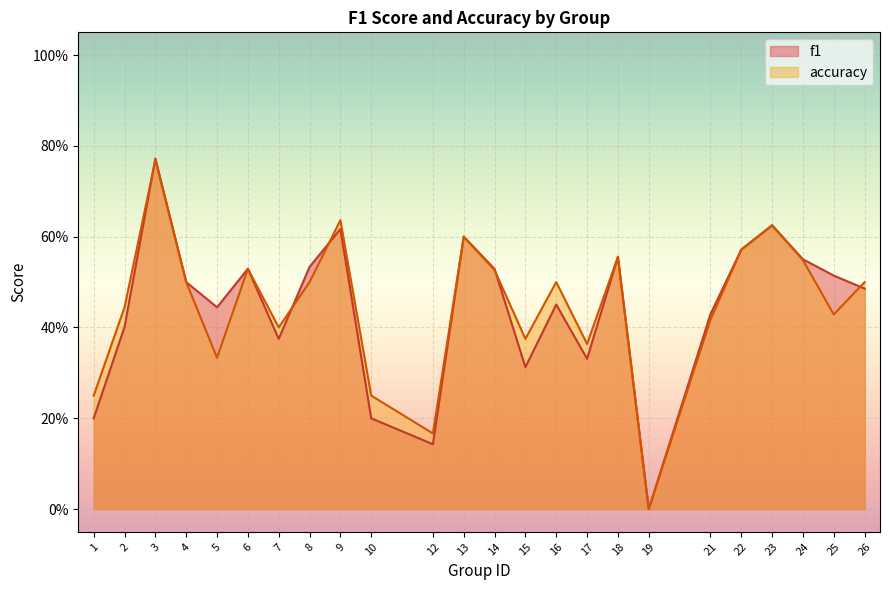

How many lines are shown in the chart?

2